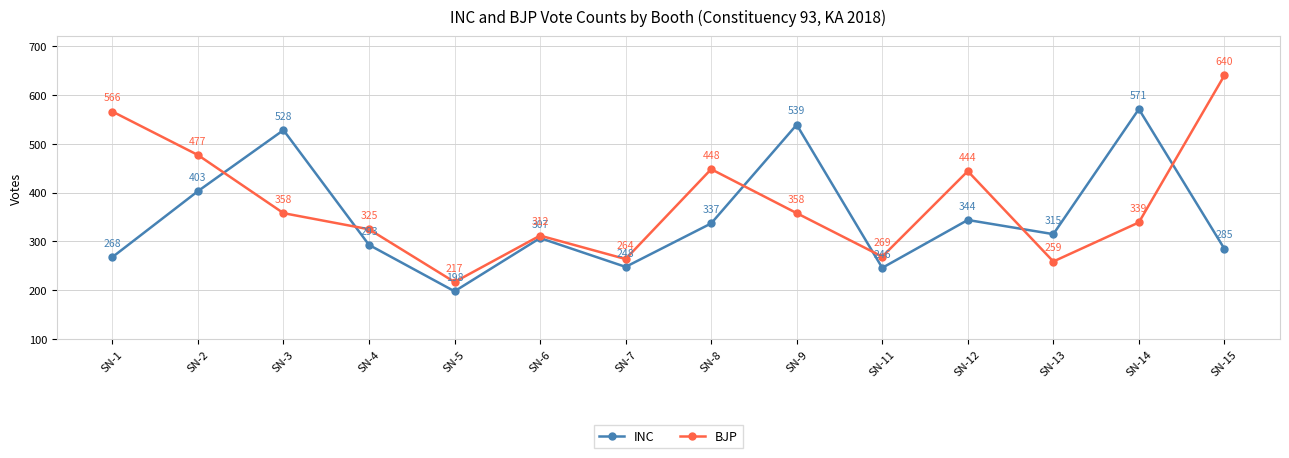

The value of BJP at SN-2 is 477. True or false?

True